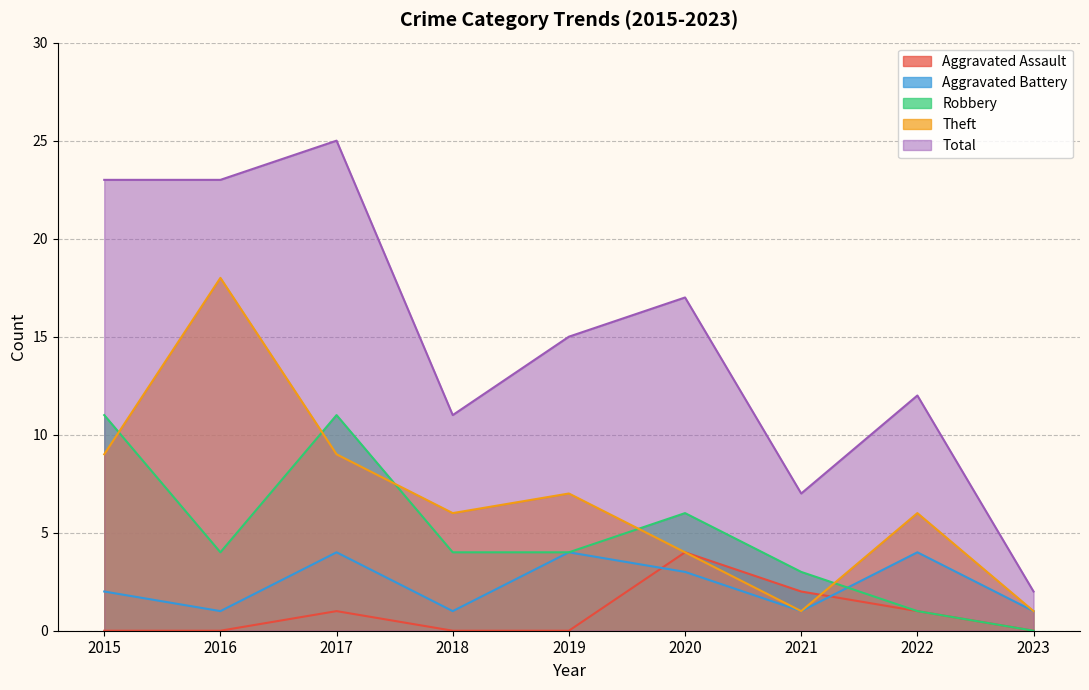

Between 2018 and 2023, which series saw the biggest shift?

Total